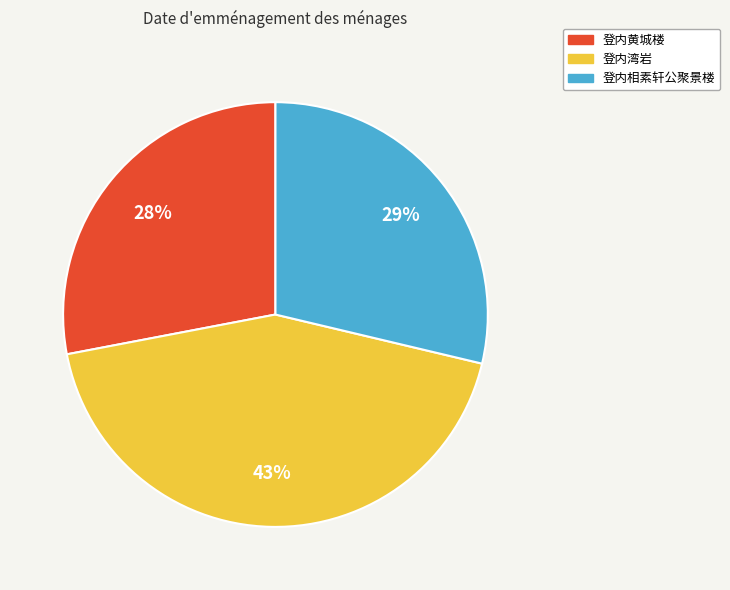

Do 登内相素轩公聚景楼 and 登内黄城楼 together represent more than half of the pie?

Yes